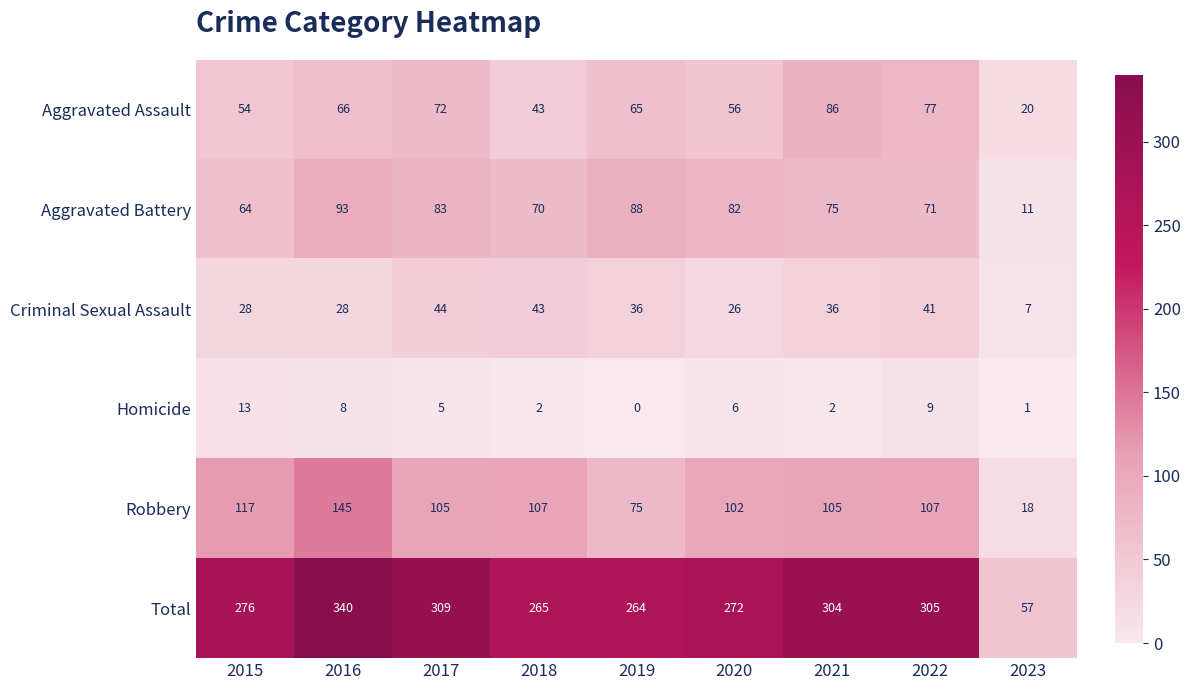

The value of Aggravated Assault at 2021 is 86. True or false?

True